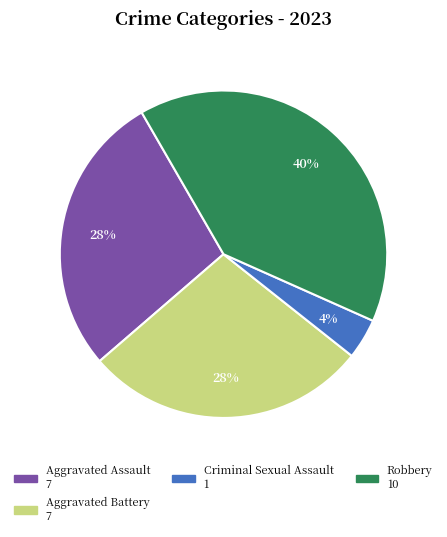

To the nearest percent, what is the average slice percentage?

25%